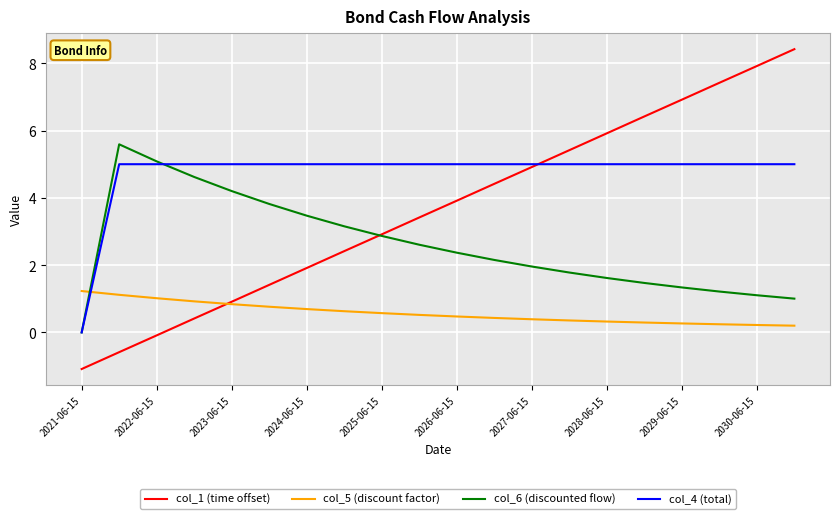

Which series ends up on top after the final intersection of col_5 (discount factor) and col_6 (discounted flow)?

col_6 (discounted flow)